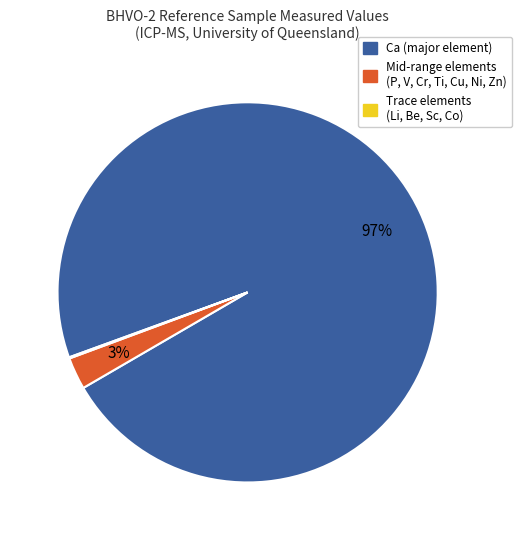

To the nearest percent, what is the difference between the largest and smallest slice percentages?

97%